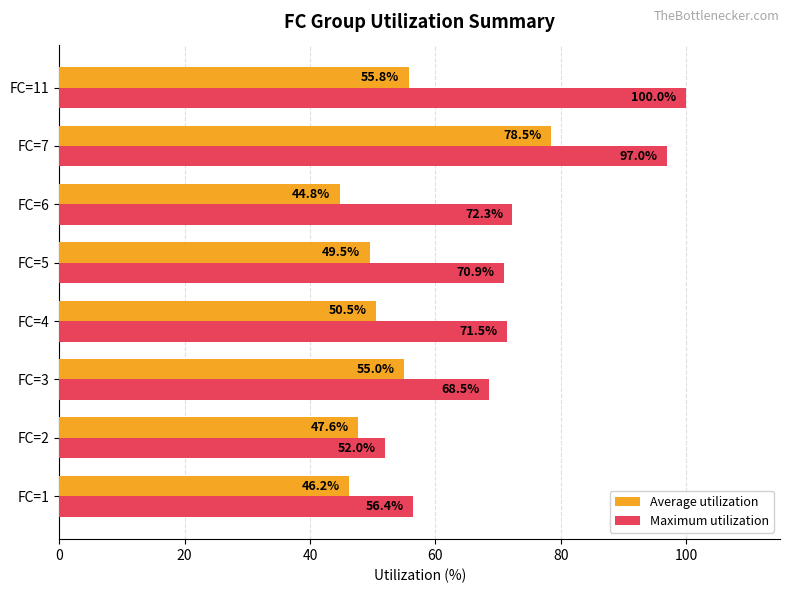

What is the difference between the maximum and minimum values in the Maximum utilization series?

48.0